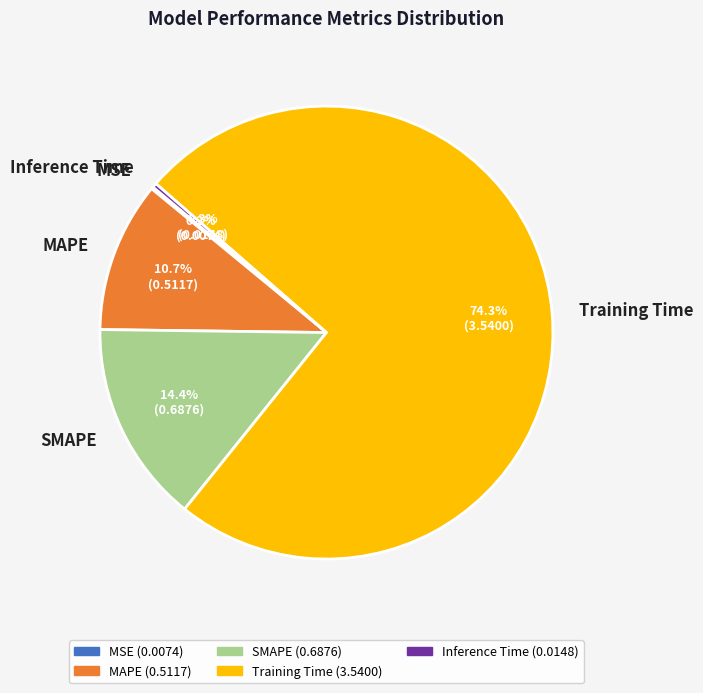

To the nearest percent, what percentage of the pie is SMAPE?

14%